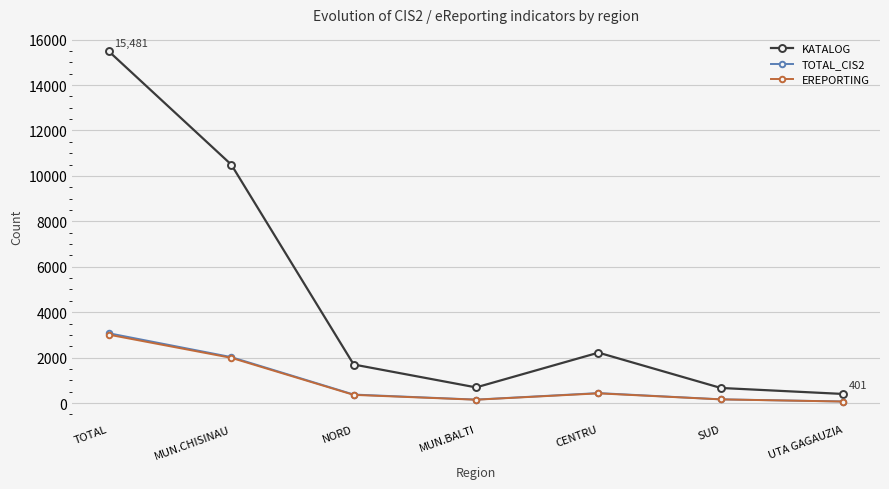

Count the number of categories in the chart.

7